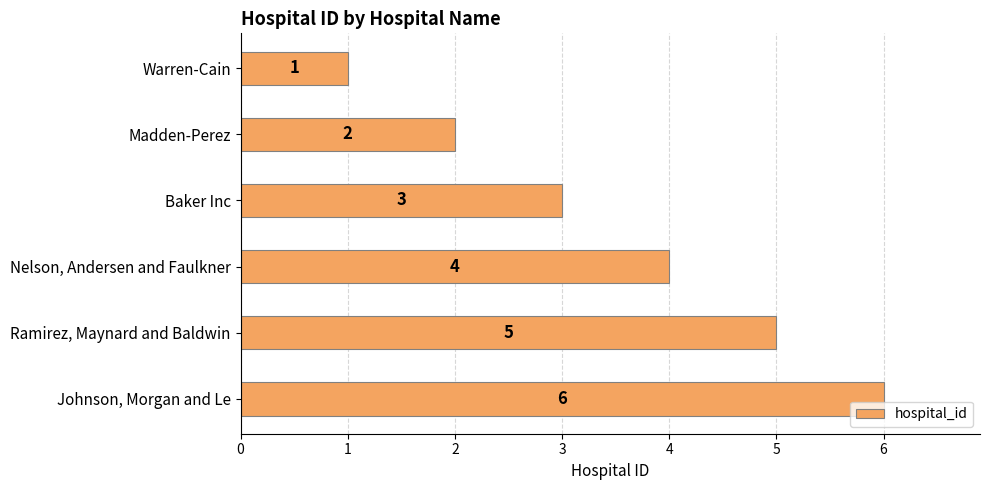

What is the value of the 4th bar from the top?

4